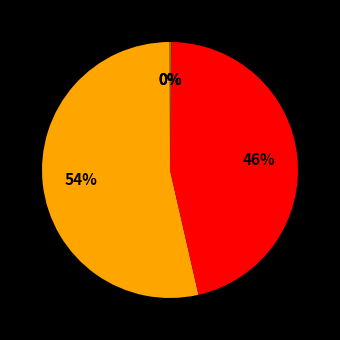

Which category has the smallest portion of the pie?

MSE